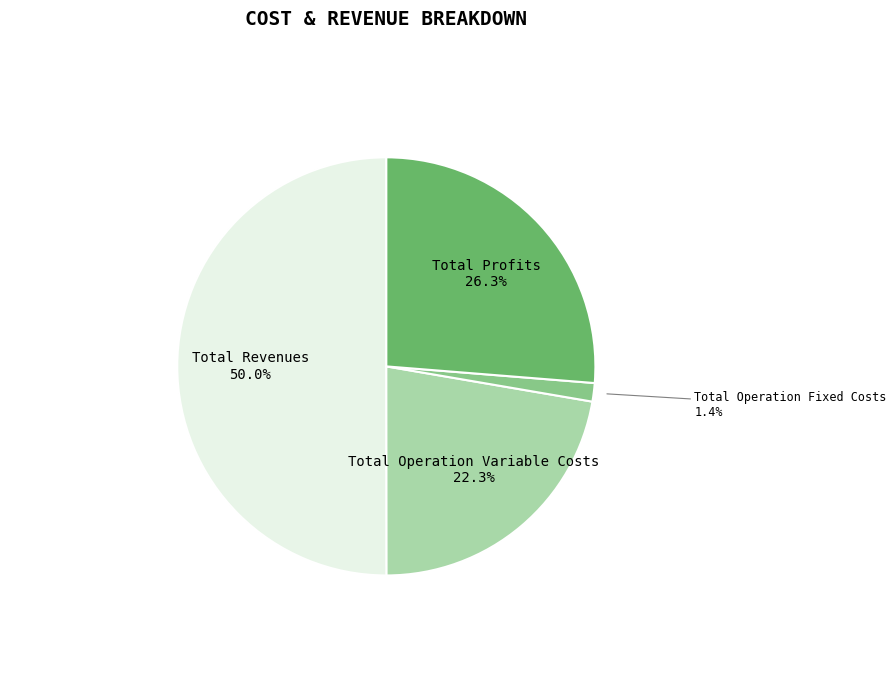

How many segments does this pie chart have?

4